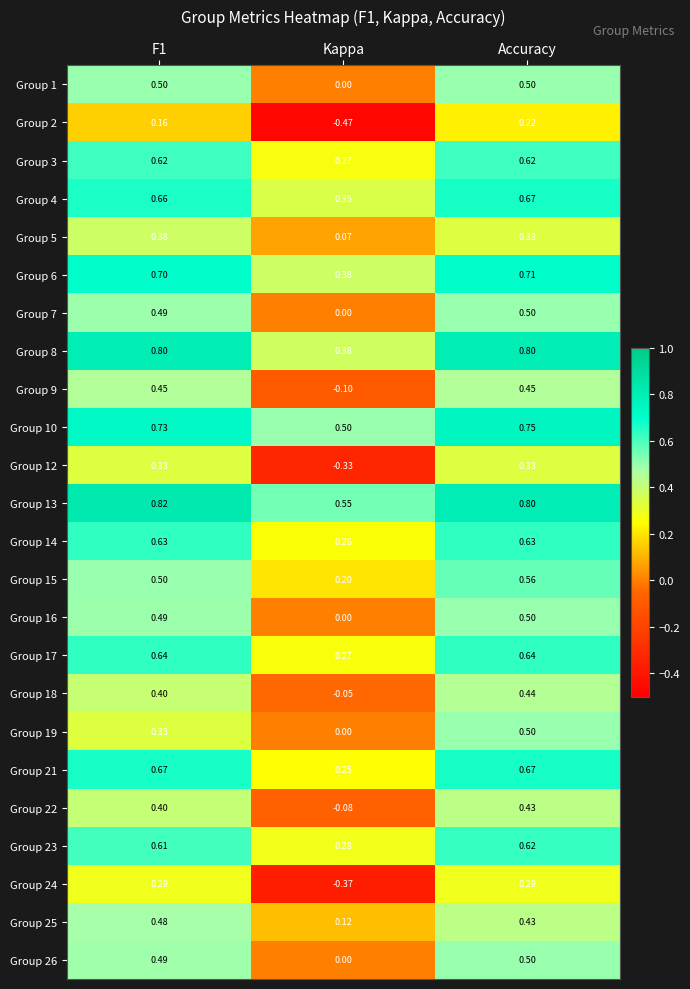

At which category is the sum across all series the highest?

Accuracy